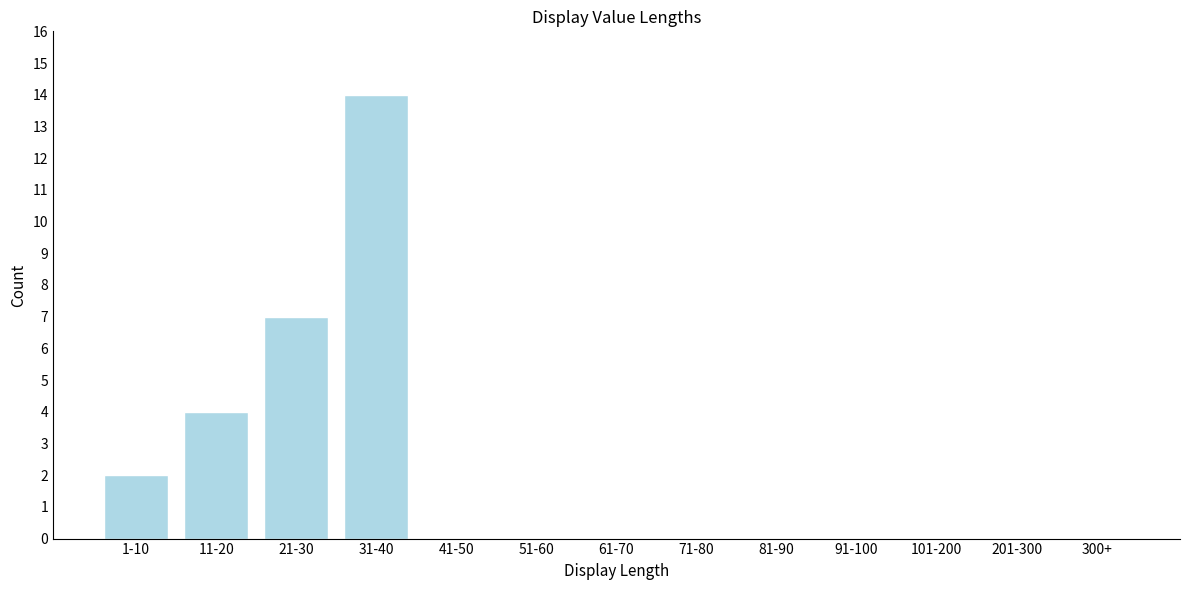

Reading right to left, extract all data points from this chart.

300+=0	201-300=0	101-200=0	91-100=0	81-90=0	71-80=0	61-70=0	51-60=0	41-50=0	31-40=14	21-30=7	11-20=4	1-10=2